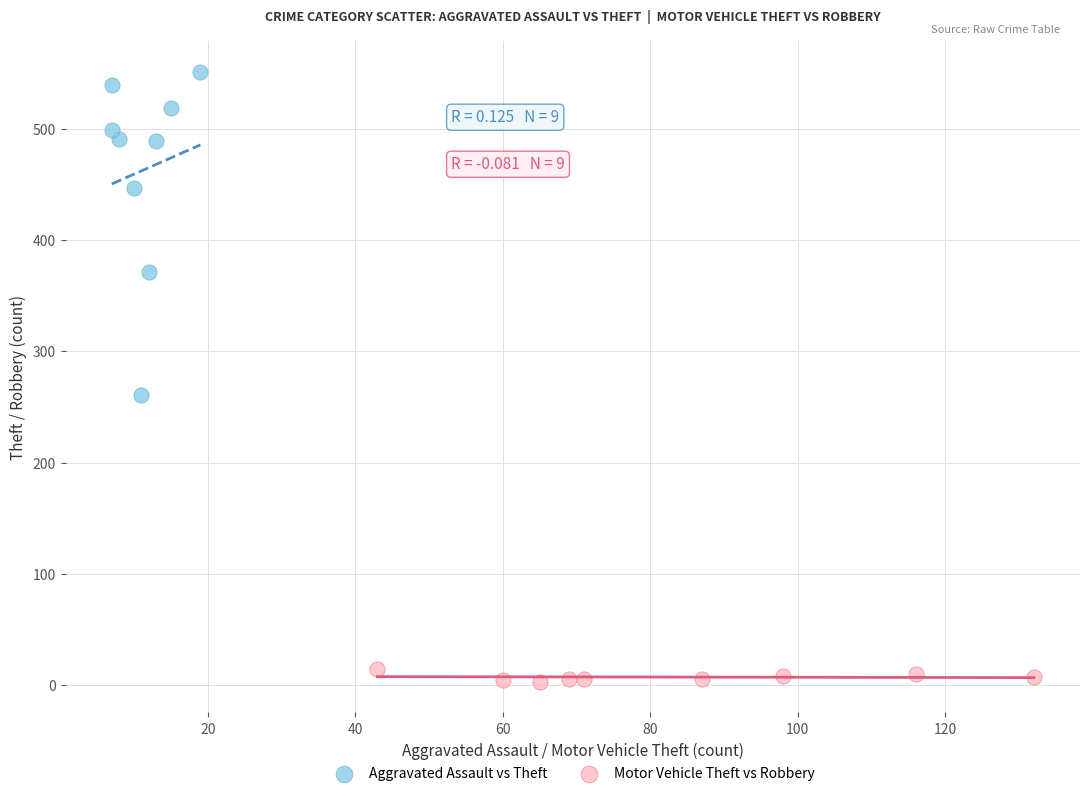

Which series reaches the minimum Y coordinate?

Motor Vehicle Theft vs Robbery